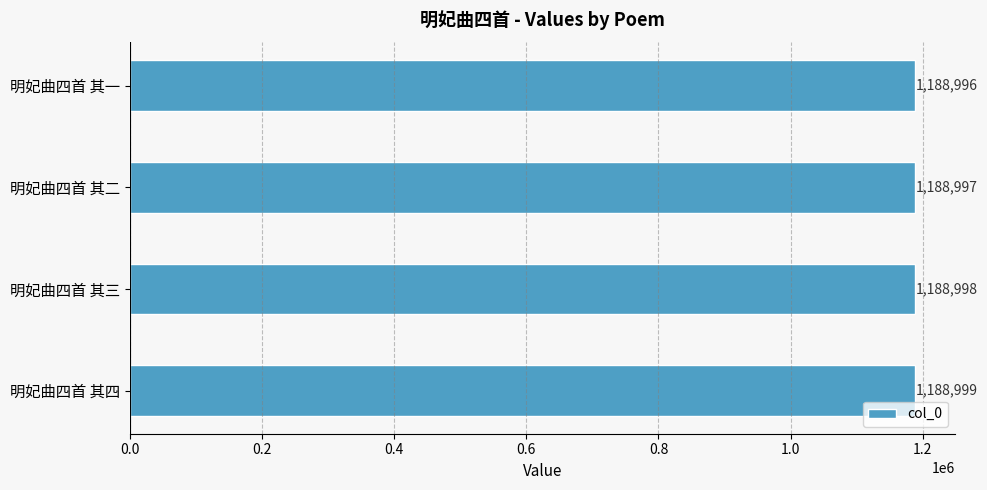

List the labels in order of value, largest first.

明妃曲四首 其四, 明妃曲四首 其三, 明妃曲四首 其二, 明妃曲四首 其一